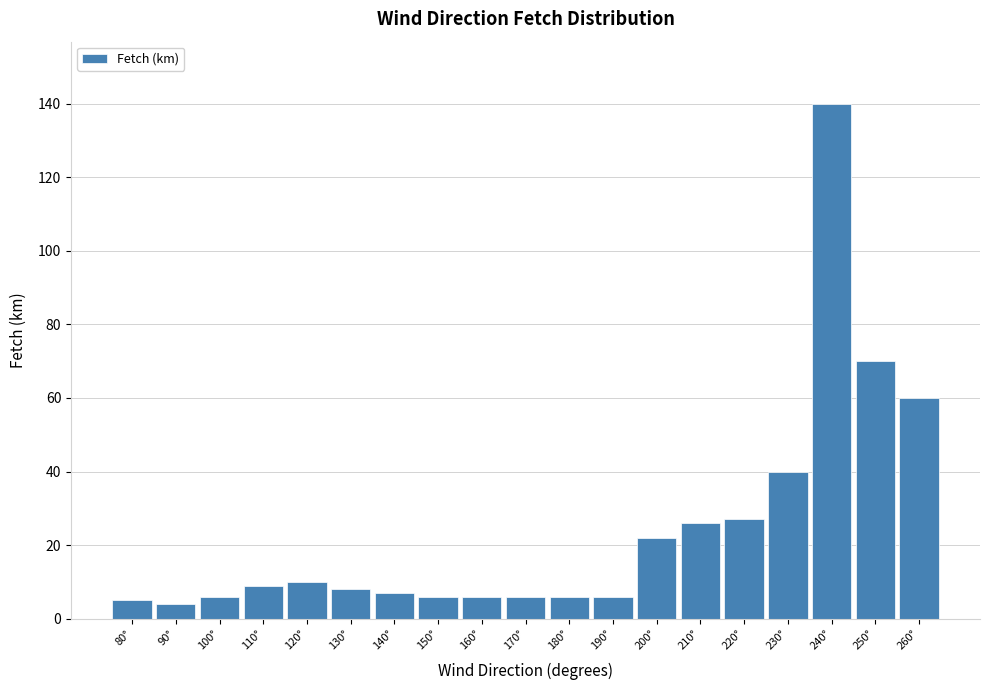

Reading left to right, extract all data points from this chart.

5	4	6	9	10	8	7	6	6	6	6	6	22	26	27	40	140	70	60